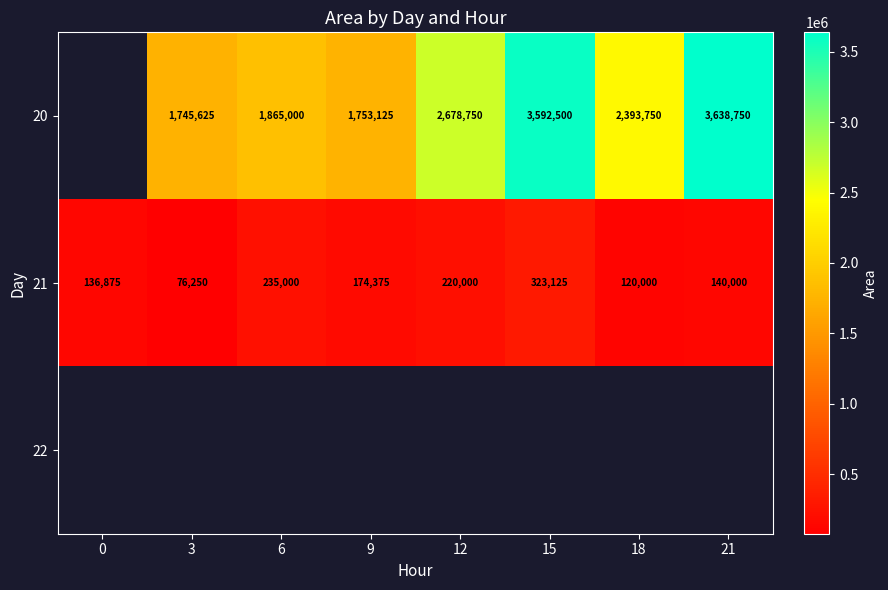

What is the average value of the 21 series?

178203